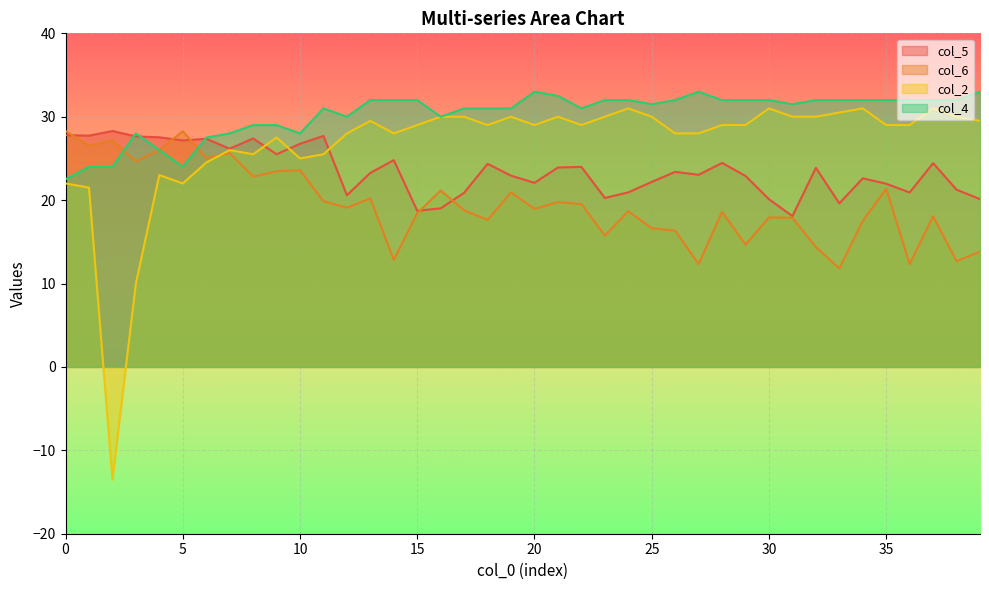

True or false: col_5 and col_4 intersect in this chart.

True